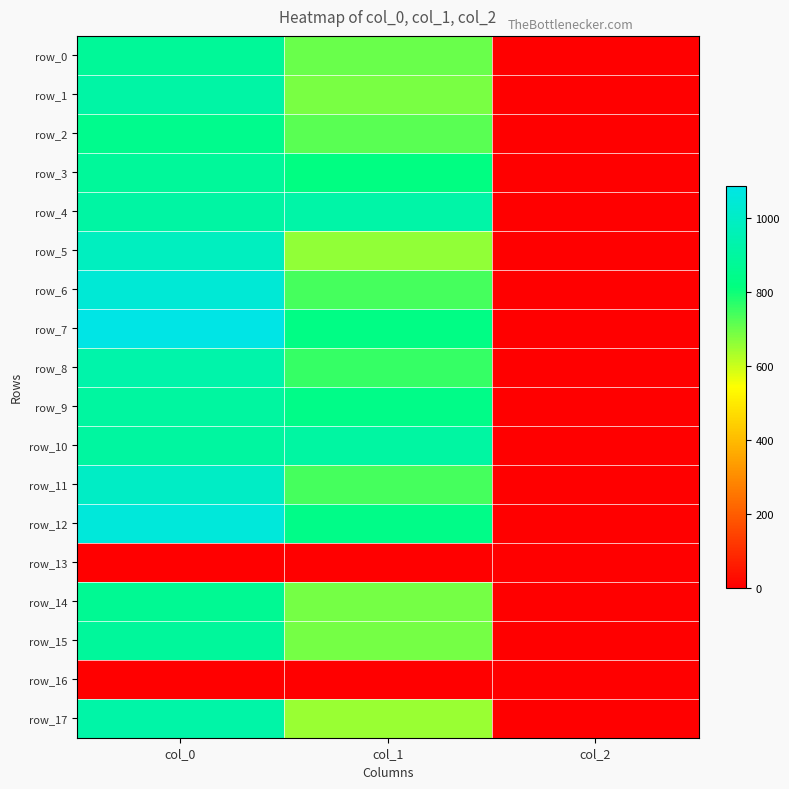

Which series has the largest range (max minus min)?

row_7